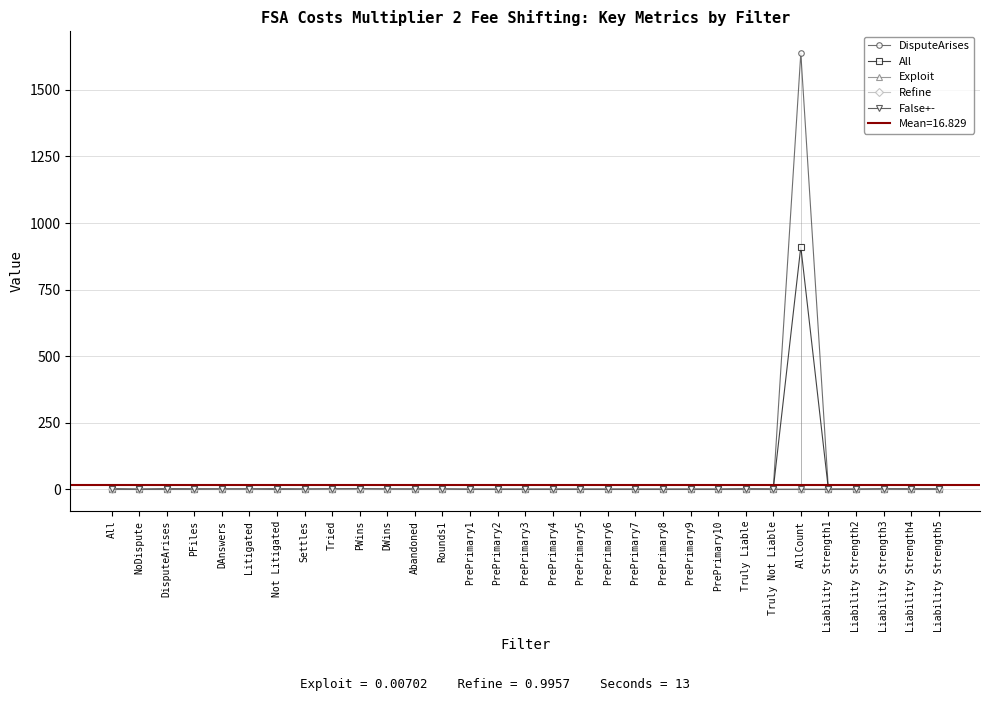

Reading left to right, transcribe all the data shown in this chart.

DisputeArises: All=1.0	NoDispute=0.0	DisputeArises=1.0	PFiles=0.6	DAnswers=0.1	Litigated=0.1	Not Litigated=0.9	Settles=0.0	Tried=0.1	PWins=0.0	DWins=0.0	Abandoned=0.0	Rounds1=0.1	PrePrimary1=0.0	PrePrimary2=0.0	PrePrimary3=0.0	PrePrimary4=0.0	PrePrimary5=0.0	PrePrimary6=0.0	PrePrimary7=0.0	PrePrimary8=0.0	PrePrimary9=0.0	PrePrimary10=0.0	Truly Liable=0.5	Truly Not Liable=0.5	AllCount=1638.0	Liability Strength1=0.2	Liability Strength2=0.2	Liability Strength3=0.2	Liability Strength4=0.2	Liability Strength5=0.2
All: All=1.0	NoDispute=0.0	DisputeArises=1.0	PFiles=0.6	DAnswers=0.1	Litigated=0.1	Not Litigated=0.9	Settles=0.0	Tried=0.1	PWins=0.0	DWins=0.0	Abandoned=0.0	Rounds1=0.1	PrePrimary1=0.0	PrePrimary2=0.0	PrePrimary3=0.0	PrePrimary4=0.0	PrePrimary5=0.0	PrePrimary6=0.0	PrePrimary7=0.0	PrePrimary8=0.0	PrePrimary9=0.0	PrePrimary10=0.0	Truly Liable=0.9	Truly Not Liable=0.2	AllCount=911.1	Liability Strength1=0.0	Liability Strength2=0.0	Liability Strength3=0.8	Liability Strength4=1.0	Liability Strength5=1.0
Exploit: All=0.0	NoDispute=0.0	DisputeArises=0.0	PFiles=0.0	DAnswers=0.0	Litigated=0.0	Not Litigated=0.0	Settles=0.0	Tried=0.0	PWins=0.0	DWins=0.0	Abandoned=0.0	Rounds1=0.0	PrePrimary1=0.0	PrePrimary2=0.0	PrePrimary3=0.0	PrePrimary4=0.0	PrePrimary5=0.0	PrePrimary6=0.0	PrePrimary7=0.0	PrePrimary8=0.0	PrePrimary9=0.0	PrePrimary10=0.0	Truly Liable=0.0	Truly Not Liable=0.0	AllCount=0.0	Liability Strength1=0.0	Liability Strength2=0.0	Liability Strength3=0.0	Liability Strength4=0.0	Liability Strength5=0.0
Refine: All=1.0	NoDispute=1.0	DisputeArises=1.0	PFiles=1.0	DAnswers=1.0	Litigated=1.0	Not Litigated=1.0	Settles=1.0	Tried=1.0	PWins=1.0	DWins=1.0	Abandoned=1.0	Rounds1=1.0	PrePrimary1=1.0	PrePrimary2=1.0	PrePrimary3=1.0	PrePrimary4=1.0	PrePrimary5=1.0	PrePrimary6=1.0	PrePrimary7=1.0	PrePrimary8=1.0	PrePrimary9=1.0	PrePrimary10=1.0	Truly Liable=1.0	Truly Not Liable=1.0	AllCount=1.0	Liability Strength1=1.0	Liability Strength2=1.0	Liability Strength3=1.0	Liability Strength4=1.0	Liability Strength5=1.0
False+-: All=0.4	NoDispute=0.0	DisputeArises=0.4	PFiles=0.6	DAnswers=1.2	Litigated=1.2	Not Litigated=0.3	Settles=0.8	Tried=1.6	PWins=2.0	DWins=1.2	Abandoned=0.9	Rounds1=1.2	PrePrimary1=0.0	PrePrimary2=0.0	PrePrimary3=0.0	PrePrimary4=0.0	PrePrimary5=0.0	PrePrimary6=0.0	PrePrimary7=0.0	PrePrimary8=0.0	PrePrimary9=0.0	PrePrimary10=0.0	Truly Liable=0.5	Truly Not Liable=0.2	AllCount=0.4	Liability Strength1=0.0	Liability Strength2=0.2	Liability Strength3=1.0	Liability Strength4=0.4	Liability Strength5=0.3